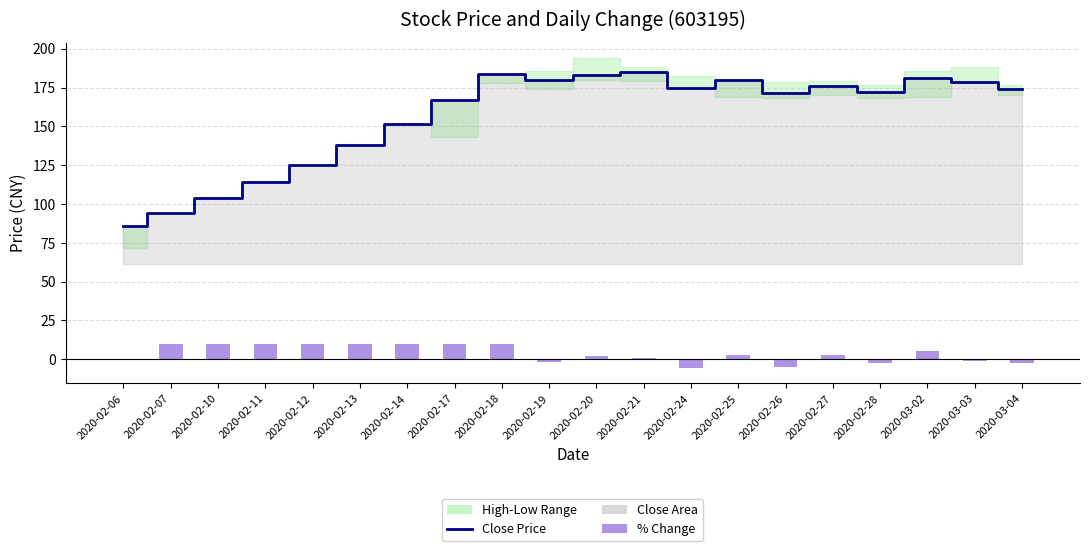

What is the value of the Close Price bar at the 4th from the left?

114.0